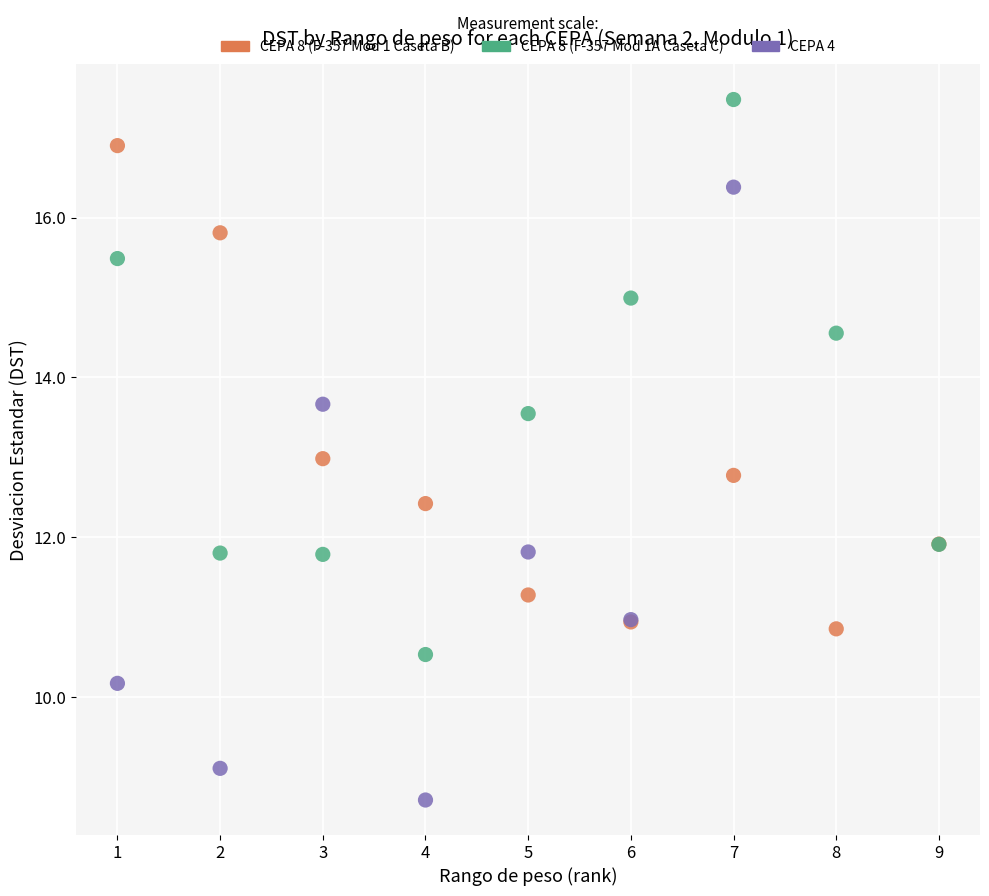

Which series reaches the minimum Y coordinate?

CEPA 4